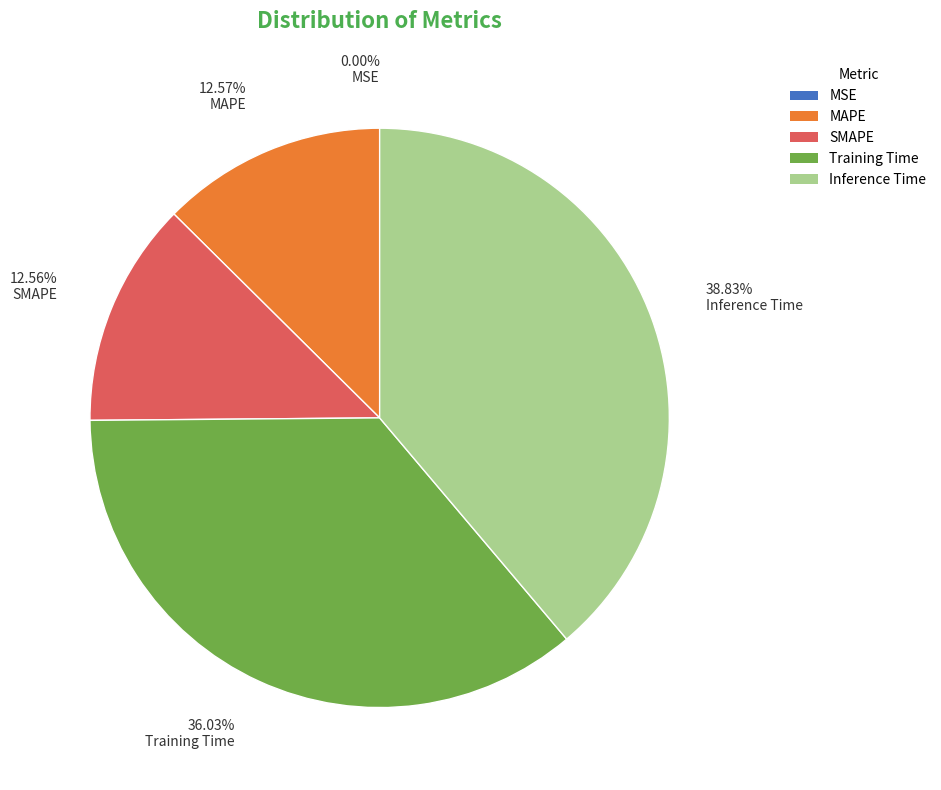

The SMAPE slice represents 24% of the pie. True or false?

False